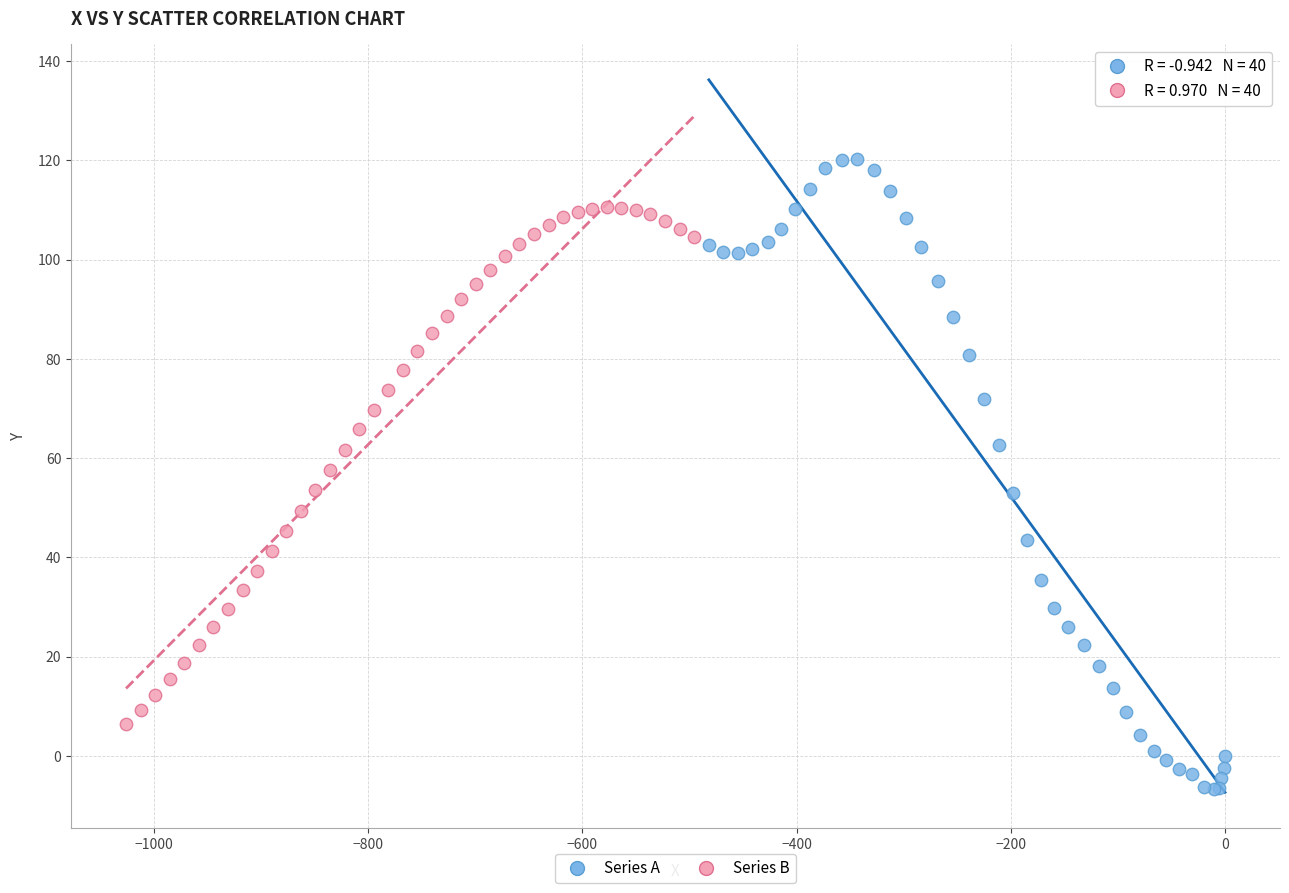

Which series reaches the maximum Y coordinate?

Series A